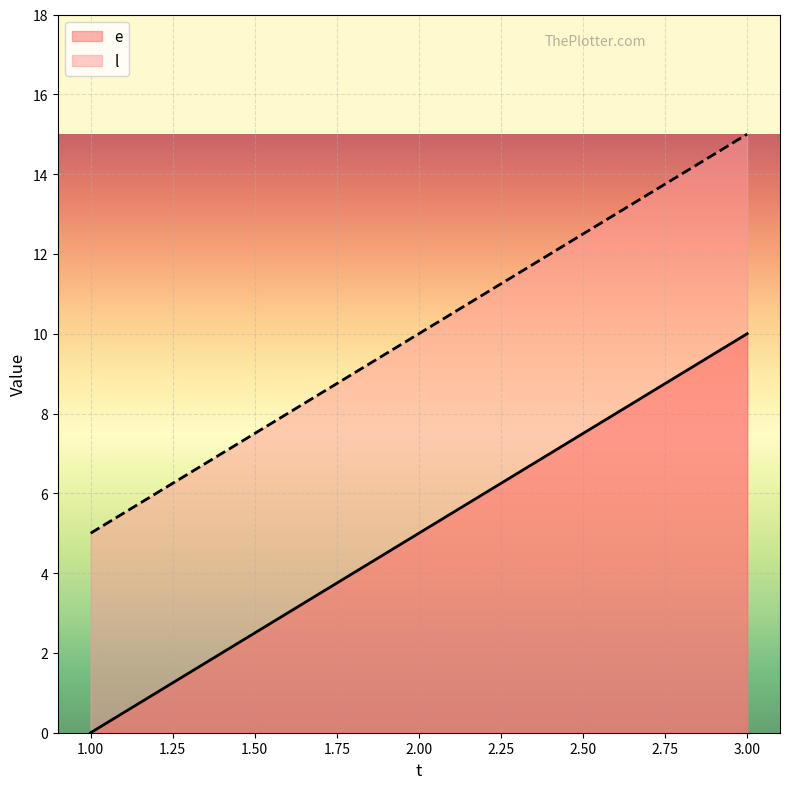

Is it true that e equals -4 at 1.00?

False